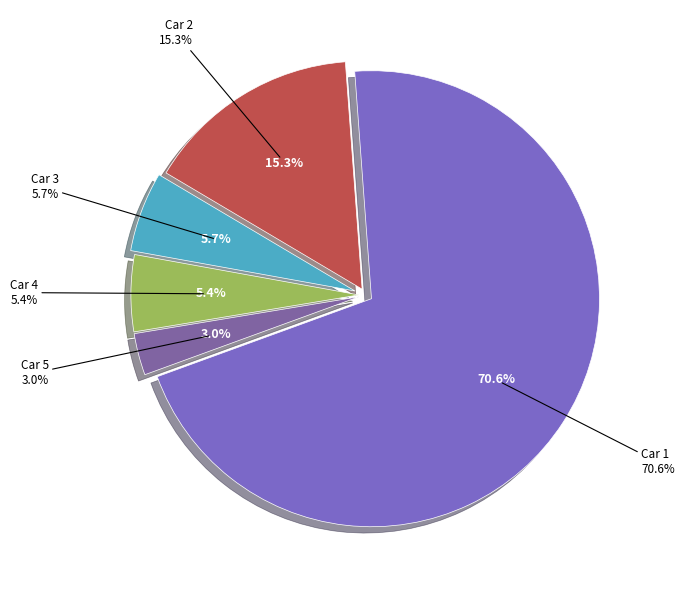

Combined, do Car 3 and Car 5 account for over 50%?

No